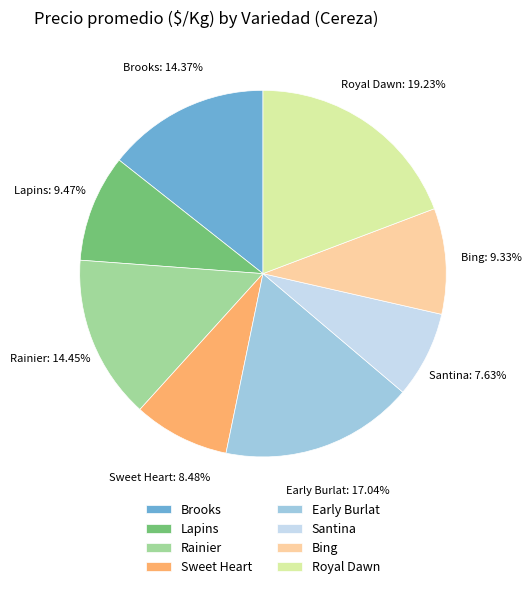

To the nearest percent, what portion does Royal Dawn represent?

19%